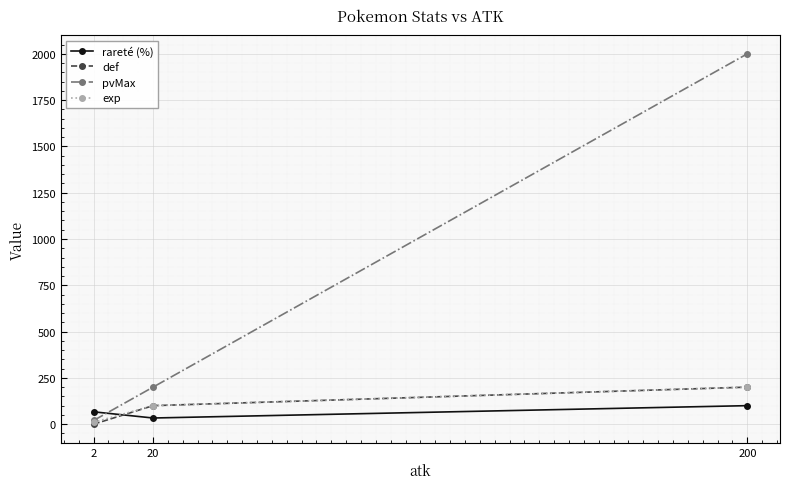

Count the number of data series in this chart.

4